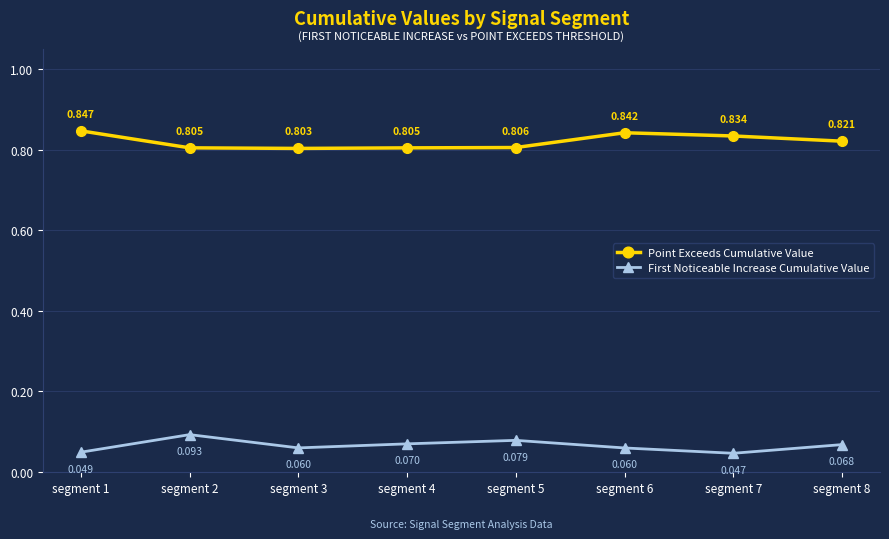

At how many categories does at least one series exceed 0?

8